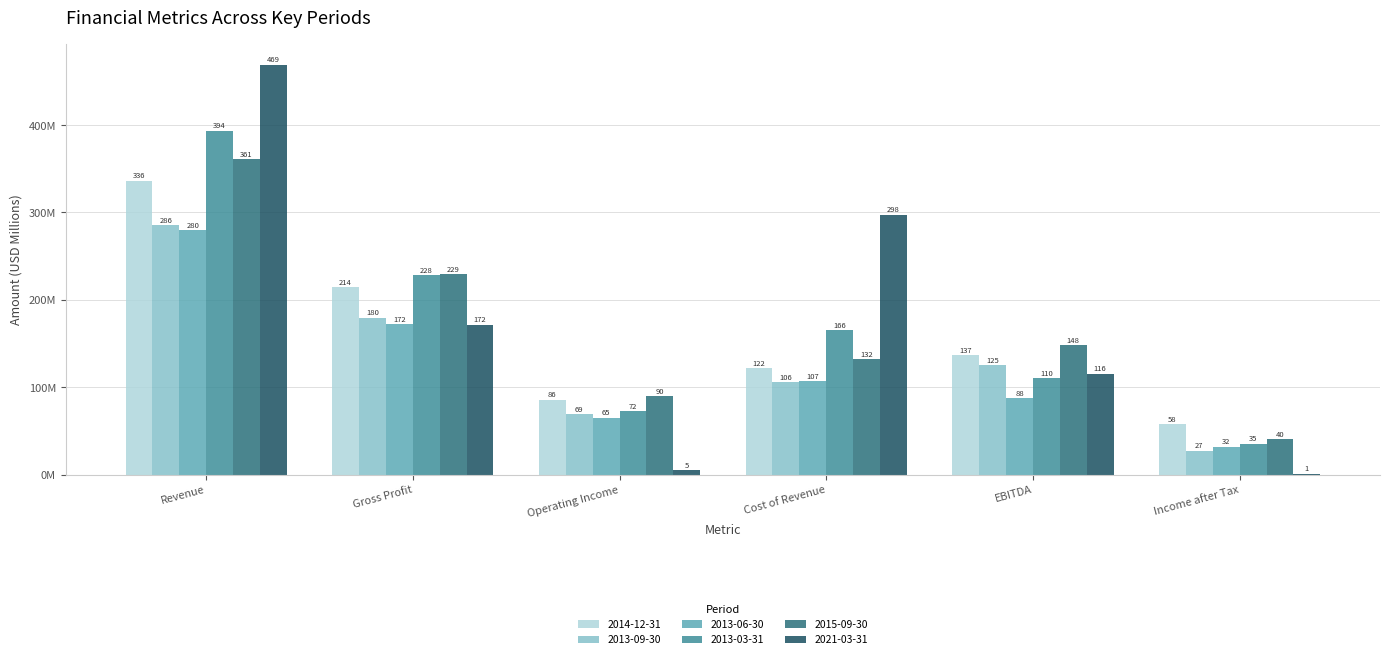

What is the label of the 6th bar from the left?

Income after Tax